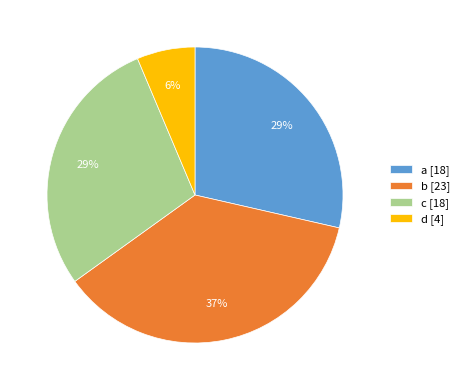

Between a [18] and b [23], which is larger?

b [23]